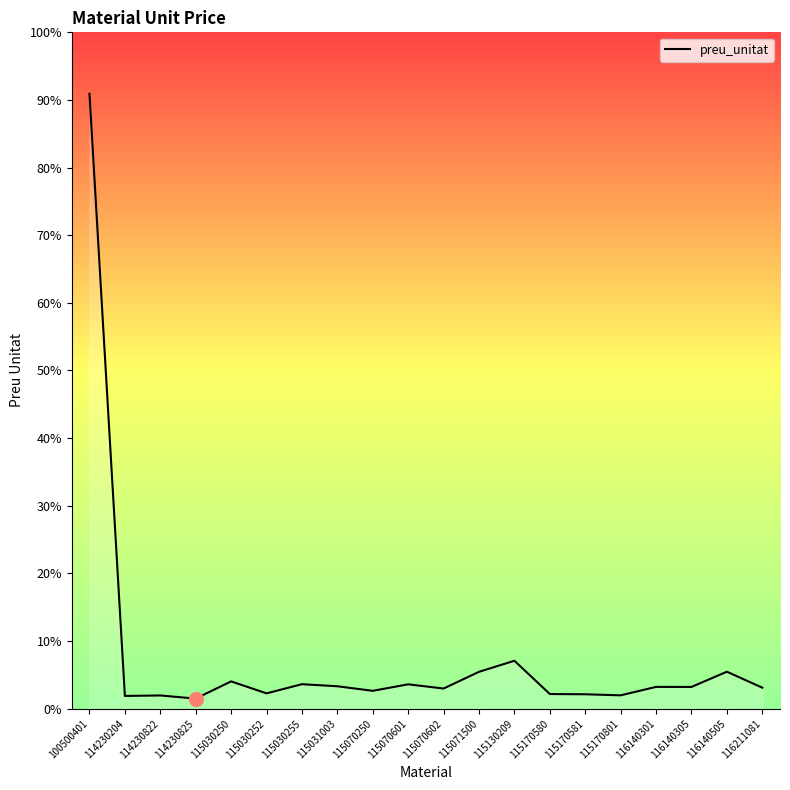

Does the chart display data point markers on the line(s)?

No